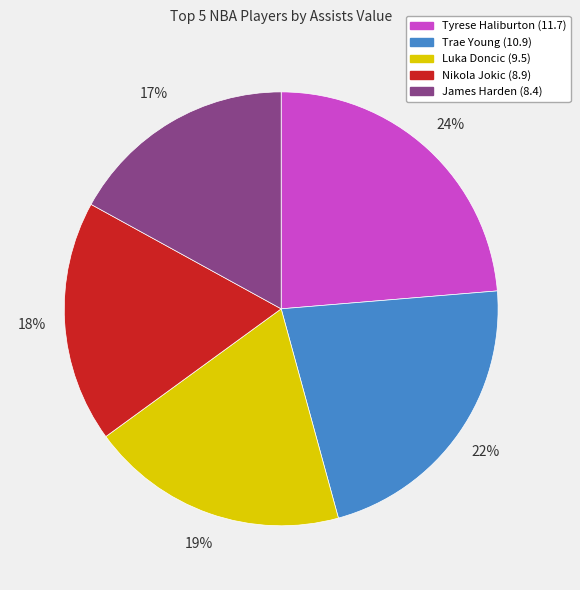

Is there any slice that represents more than half of the pie?

No